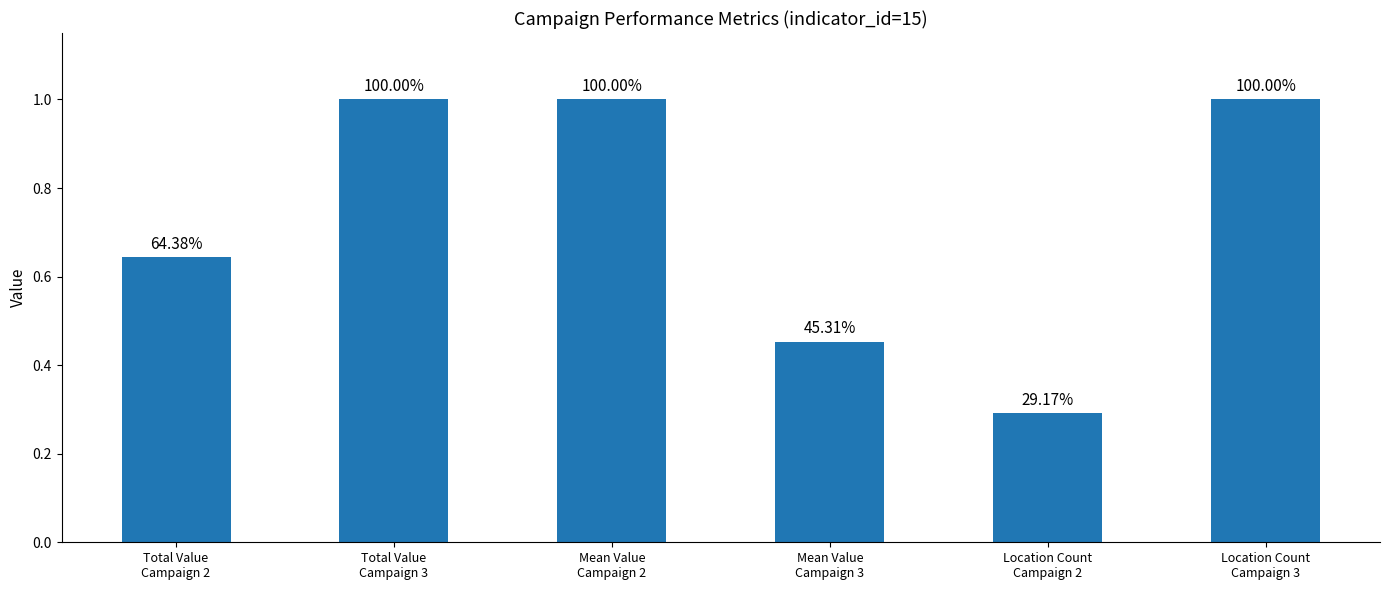

Reading left to right, extract all data points from this chart.

Total Value
Campaign 2=0.6	Total Value
Campaign 3=1.0	Mean Value
Campaign 2=1.0	Mean Value
Campaign 3=0.5	Location Count
Campaign 2=0.3	Location Count
Campaign 3=1.0